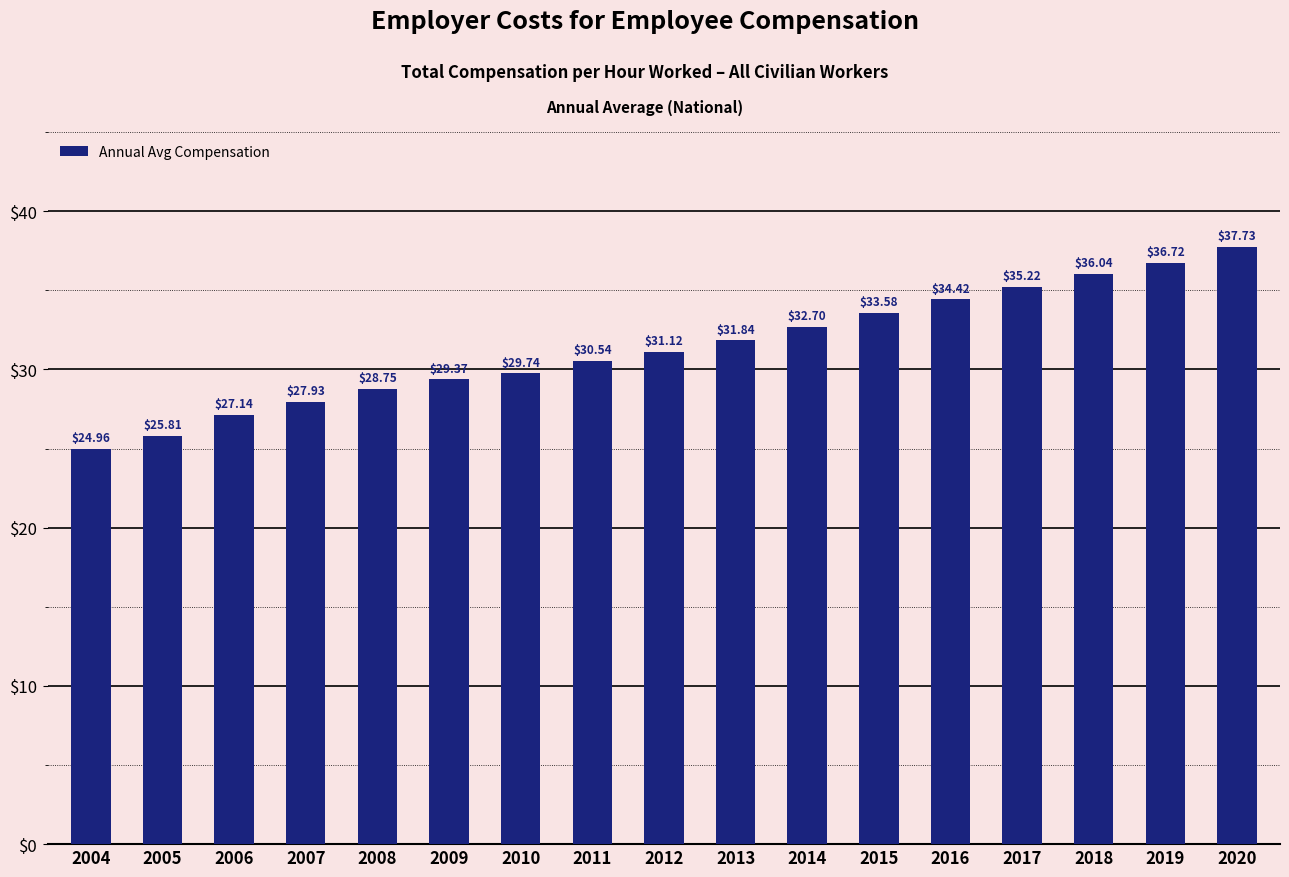

Reading left to right, list all the values displayed in this chart.

2004=25.0	2005=25.8	2006=27.1	2007=27.9	2008=28.8	2009=29.4	2010=29.7	2011=30.5	2012=31.1	2013=31.8	2014=32.7	2015=33.6	2016=34.4	2017=35.2	2018=36.0	2019=36.7	2020=37.7